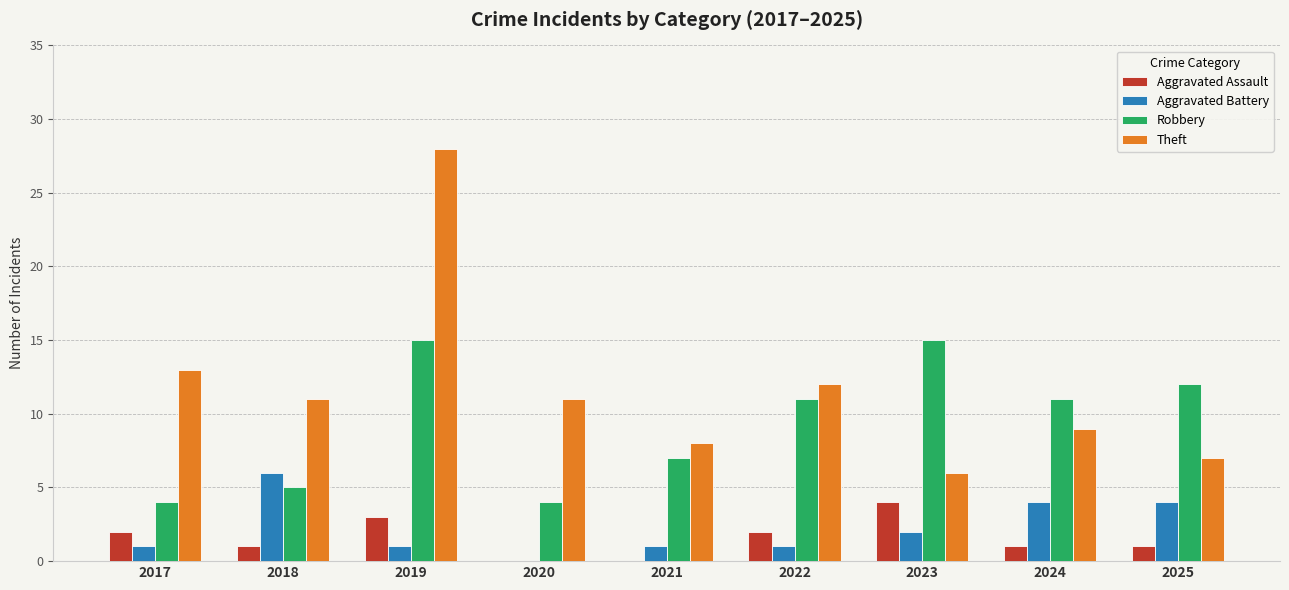

What is the average value of the Aggravated Battery series?

2